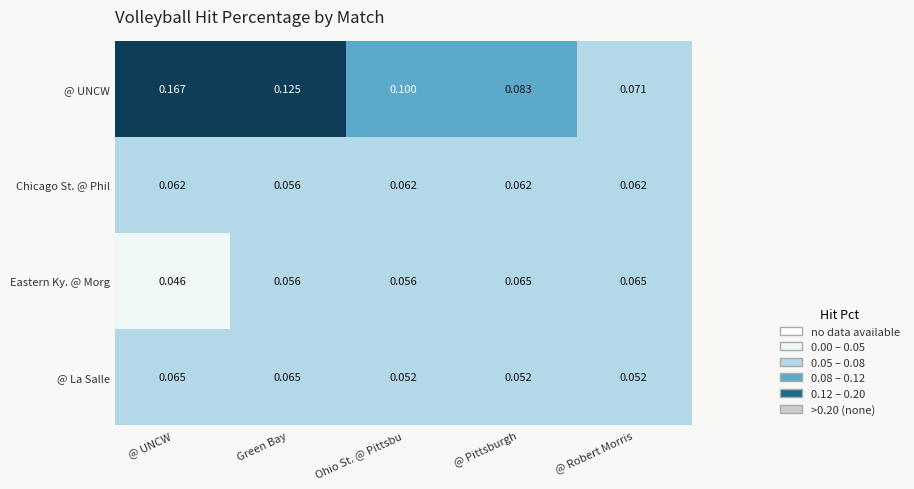

Which series has the largest range (max minus min)?

@ UNCW